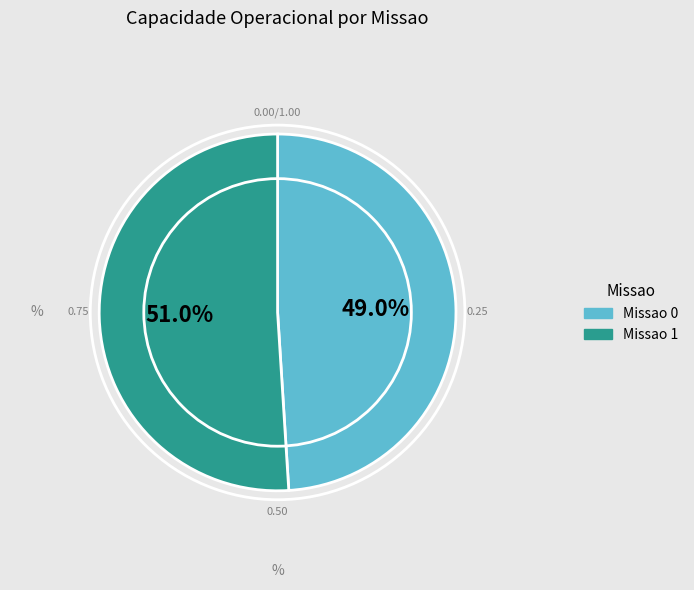

Does any single category account for the majority?

Yes